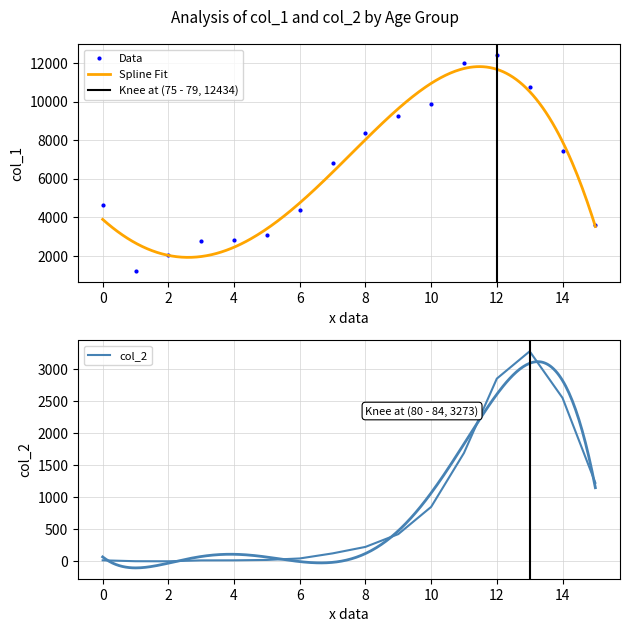

What is the total value across all series at 50 - 54?

6929